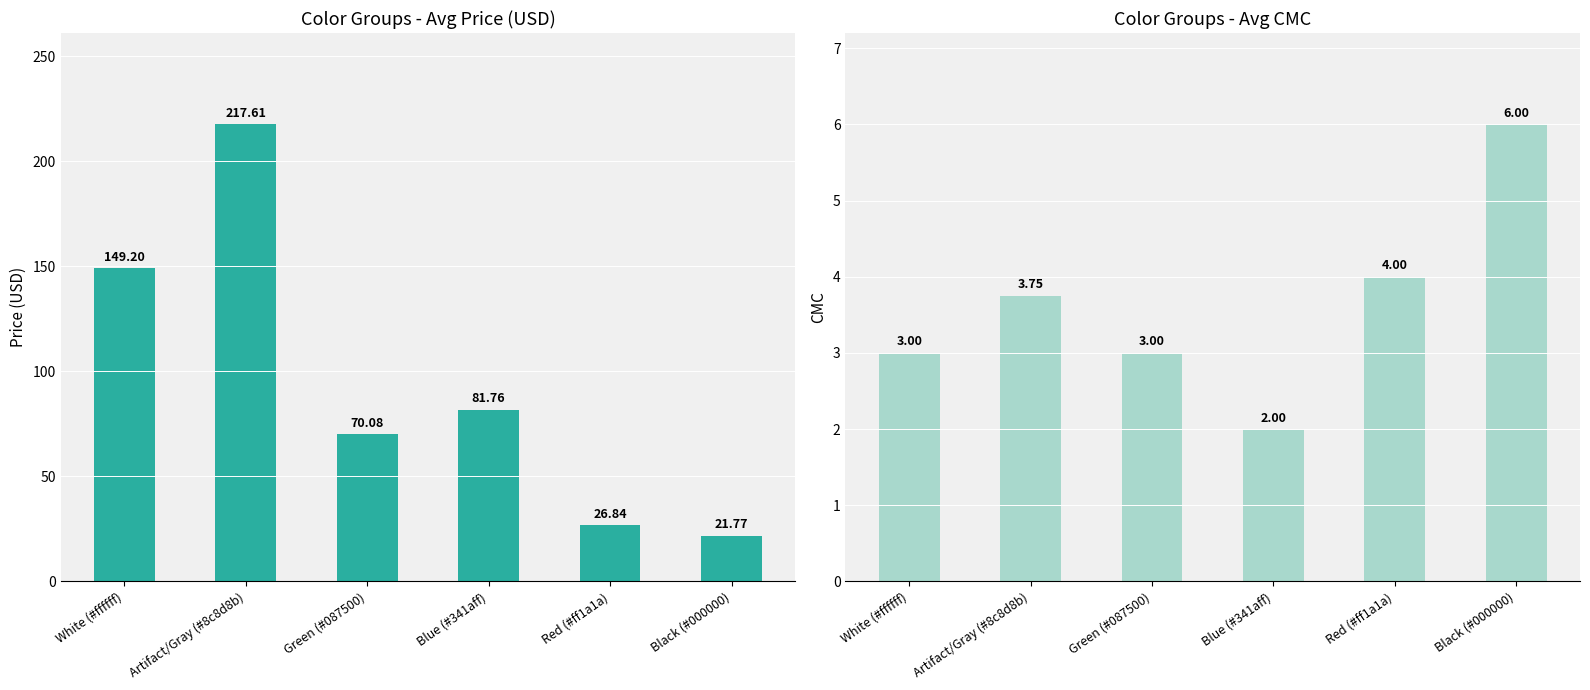

How many bars are there in each group?

2